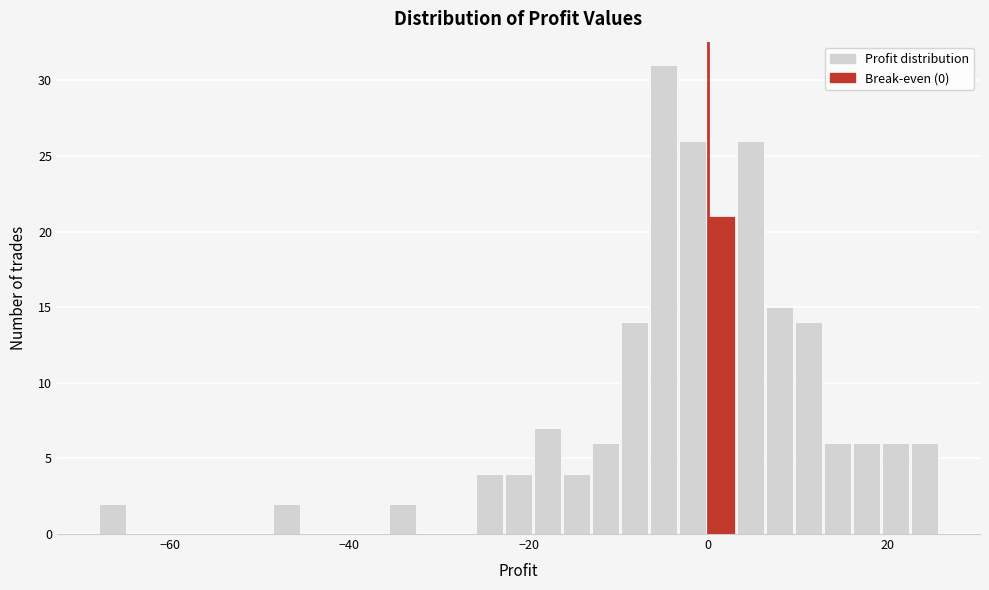

Around what value on the x-axis is the tallest bar? Give the approximate position of its centre, as read against the axis.

-4